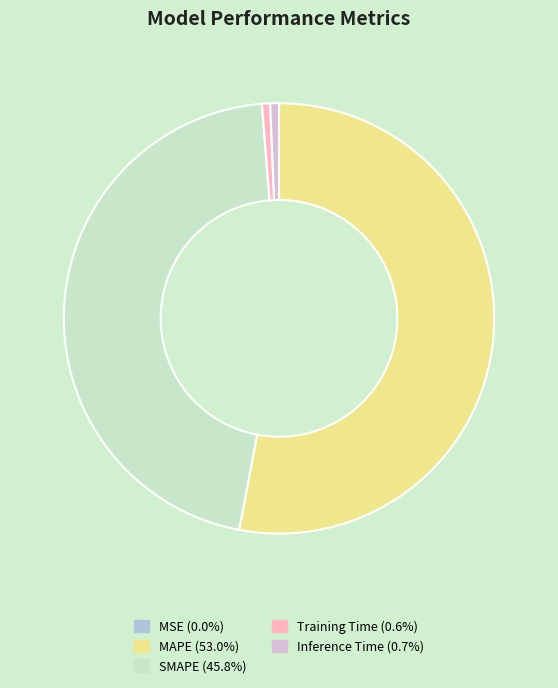

Is the sum of MAPE (53.0%) and Training Time (0.6%) greater than half?

Yes